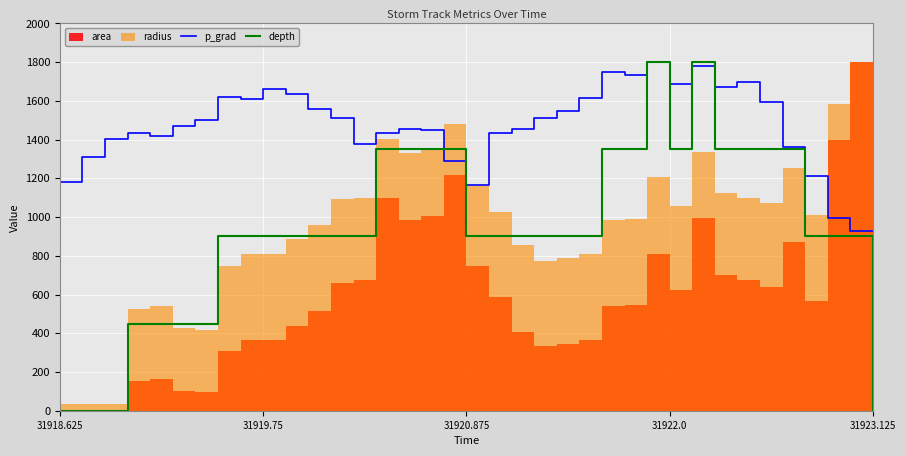

How many data points in p_grad are less than 1472?

18